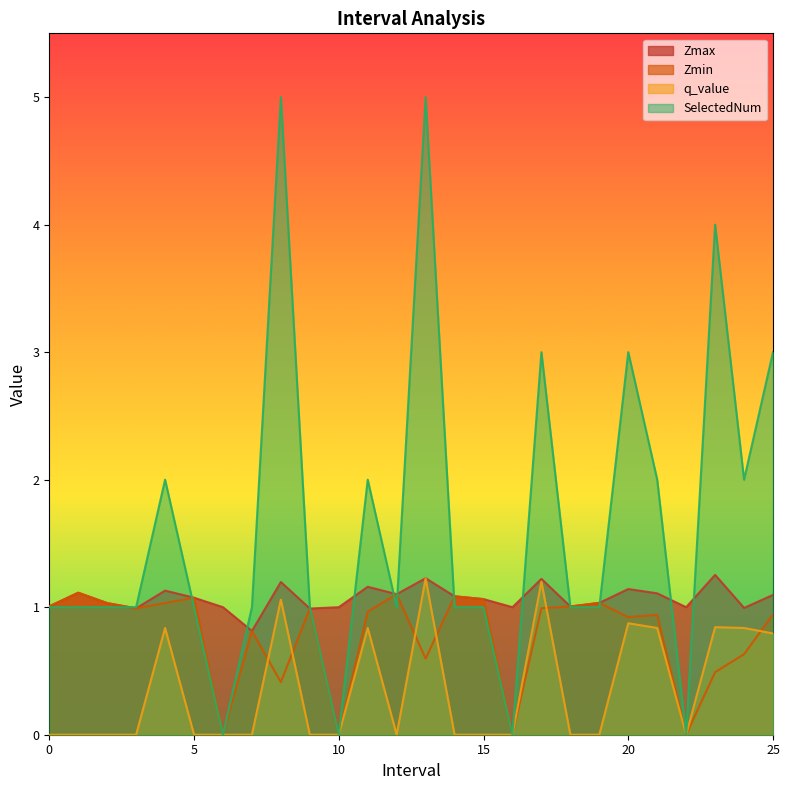

Is it true that Zmin equals 0.6 at 8?

False